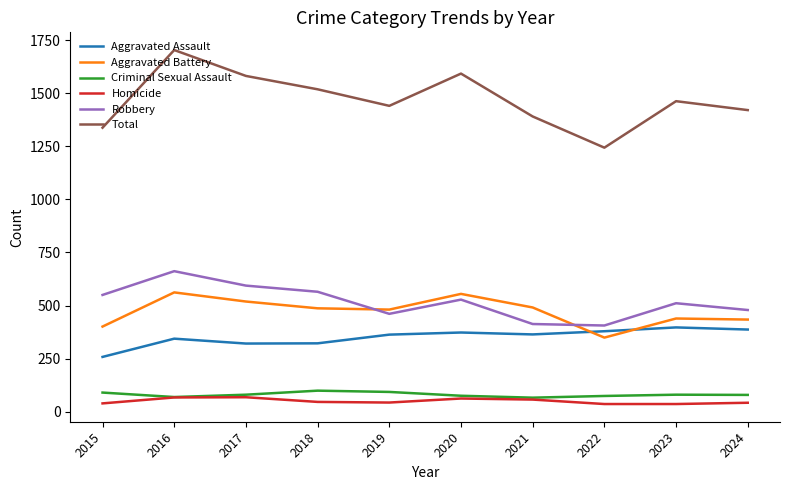

At which category is the sum across all series the highest?

2016